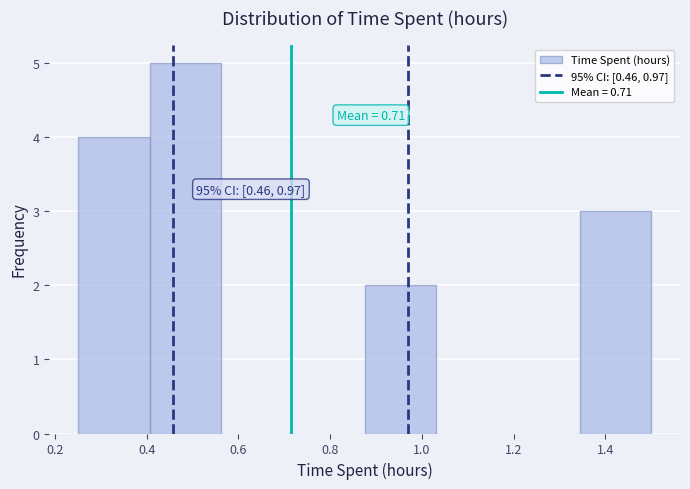

Which range on the x-axis has the tallest bar?

0.40 to 0.56